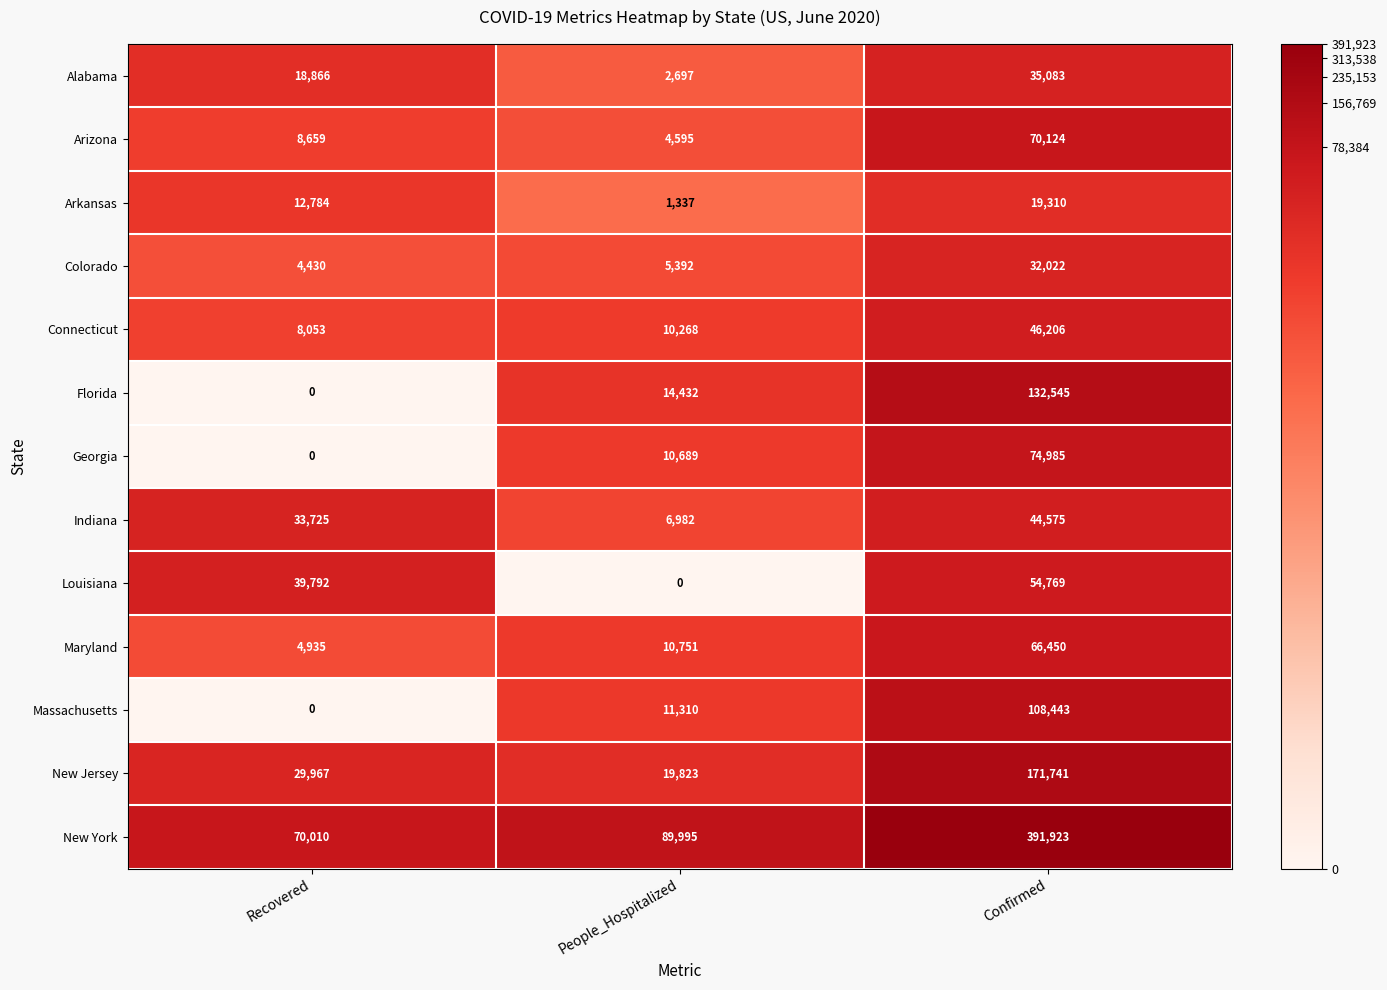

What is the difference between the maximum and minimum values in the Alabama series?

32386